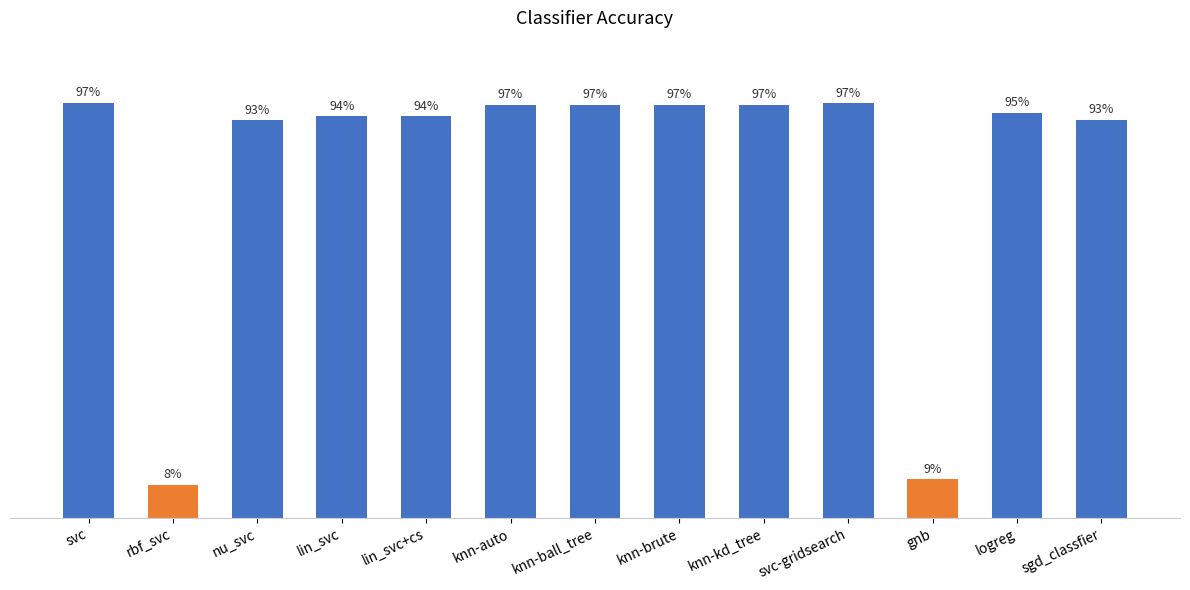

Are the bars horizontal?

No